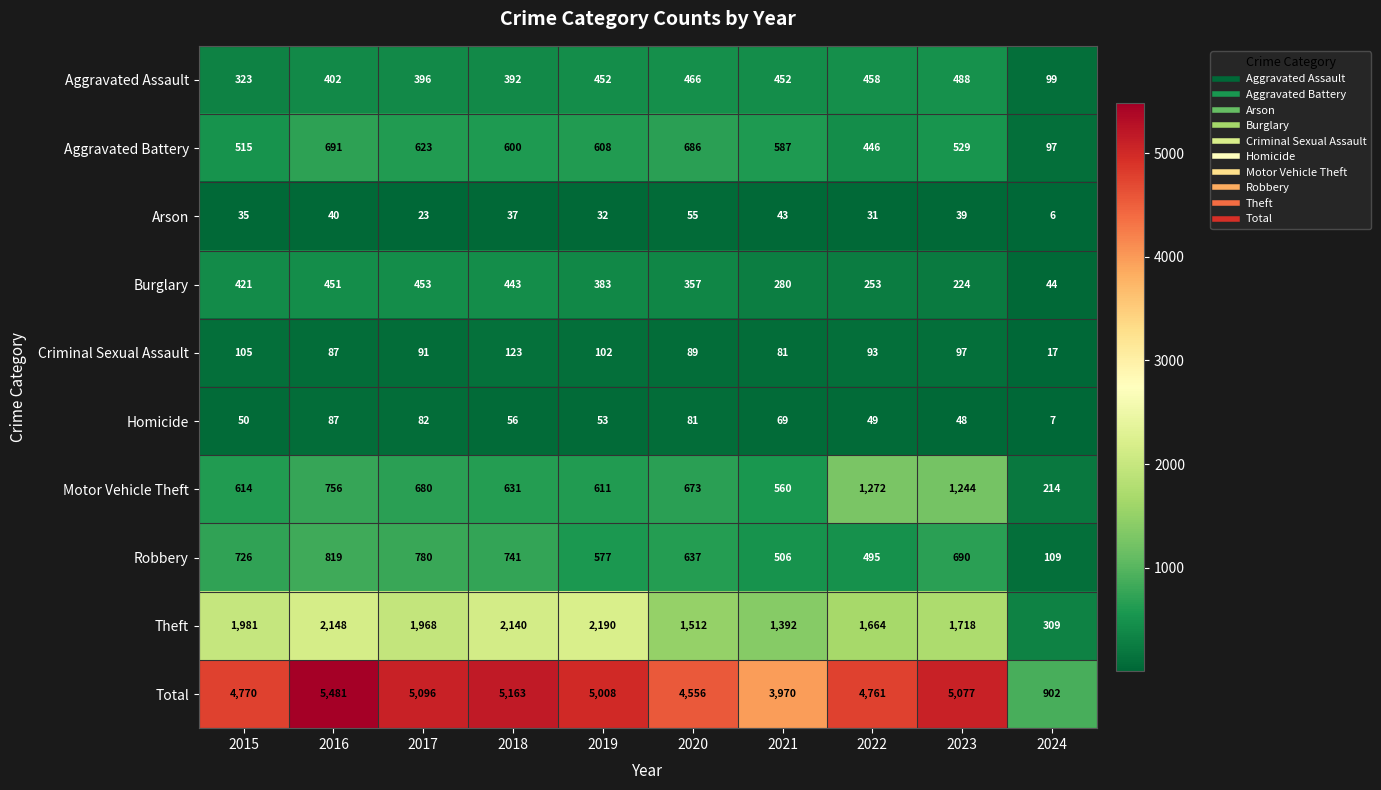

What is the difference between the maximum and second lowest values in the Motor Vehicle Theft series?

712